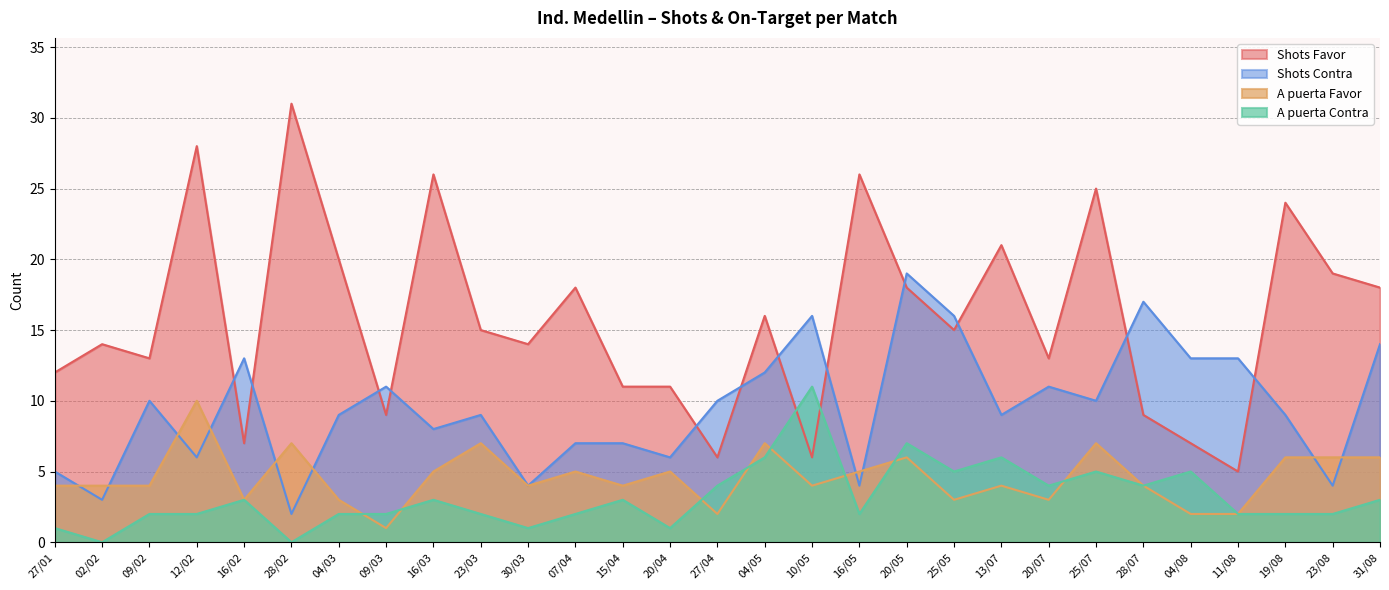

Between 16/03 and 20/05, which series saw the biggest shift?

Shots Contra